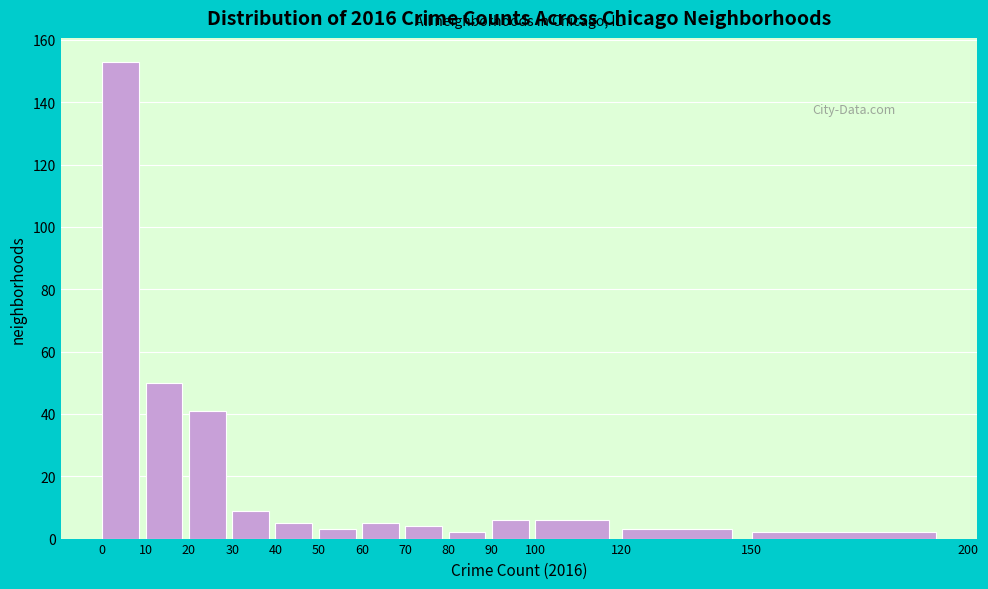

How tall is the bar that spans 40 to 50 on the x-axis? The values are not printed on the chart, so give them approximately, as read against the axis.

6